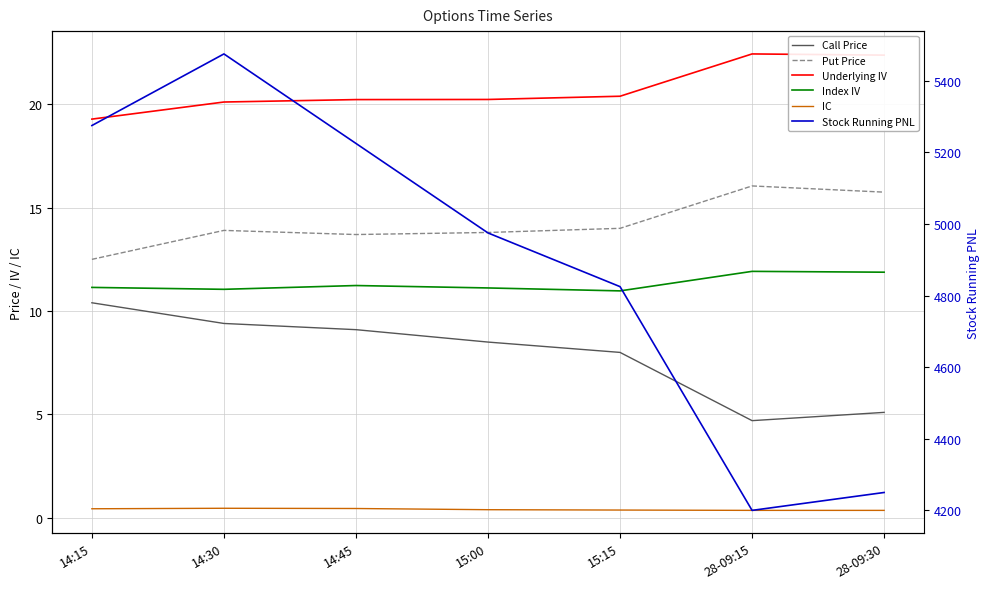

What is the difference between the maximum and minimum values in the Put Price series?

3.6